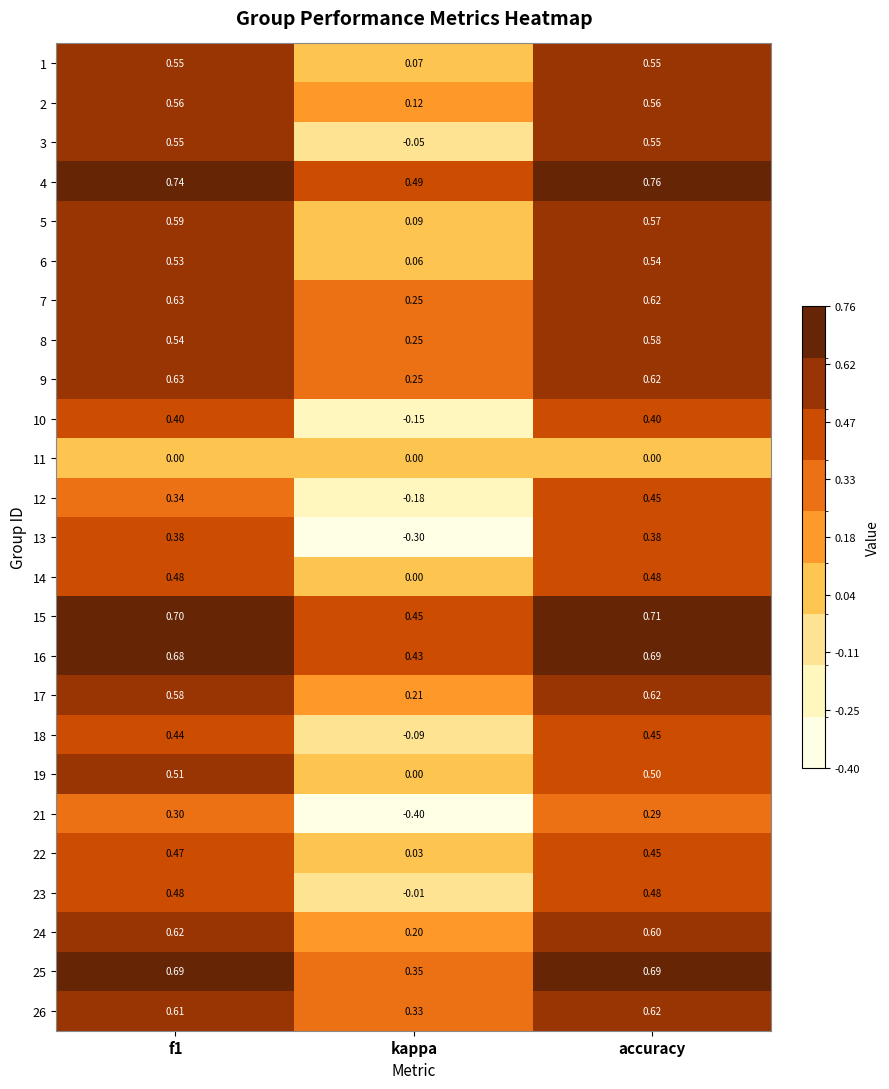

At which label does 12 reach its minimum?

kappa